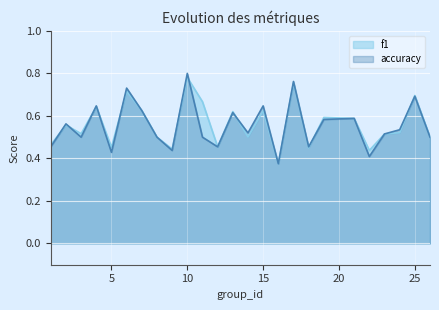

Read the accuracy value at 18.

0.5